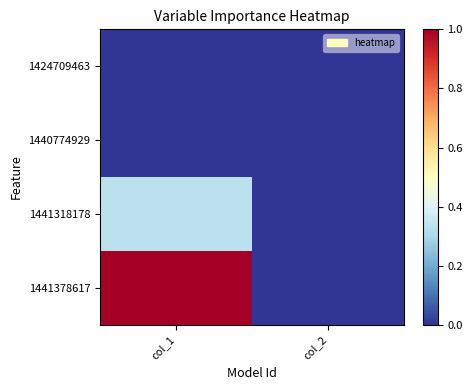

Reading right to left, extract all data points from this chart.

1424709463: col_2=0.0	col_1=0.0
1440774929: col_2=0.0	col_1=0.0
1441318178: col_2=0.0	col_1=0.3
1441378617: col_2=0.0	col_1=1.0